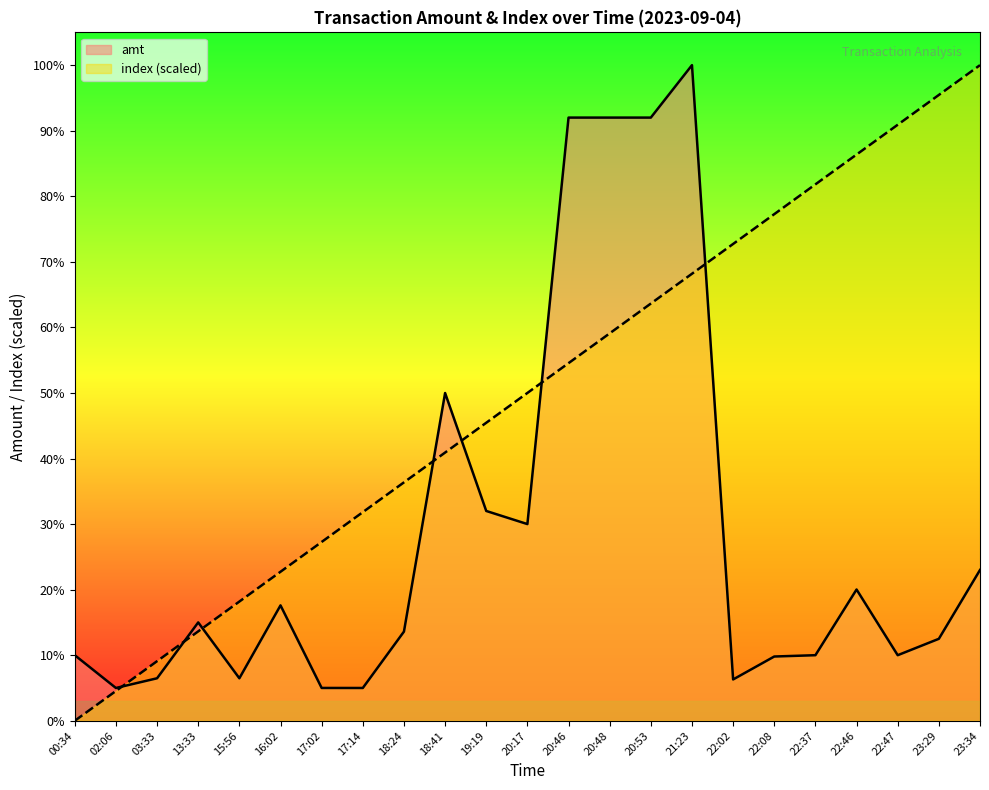

True or false: amt and index cross at least once.

True